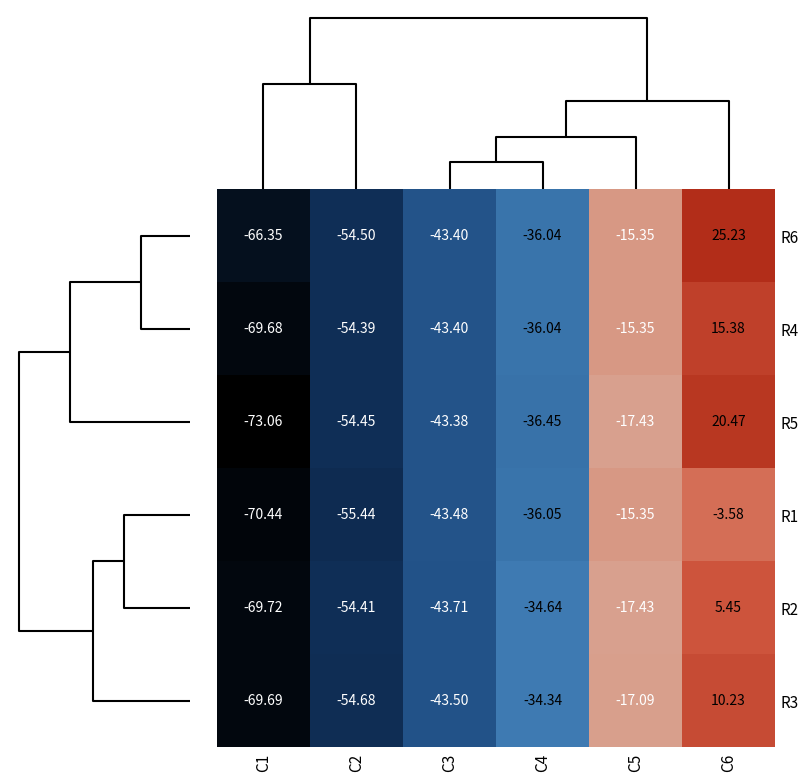

Is the value of R3 at C6 greater than the value of R4 at C2?

Yes